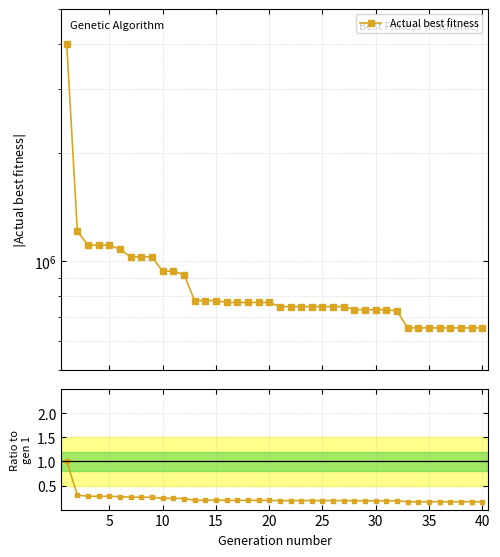

Rank the series at 37 from lowest to highest value.

Ratio to first gen, Actual best fitness